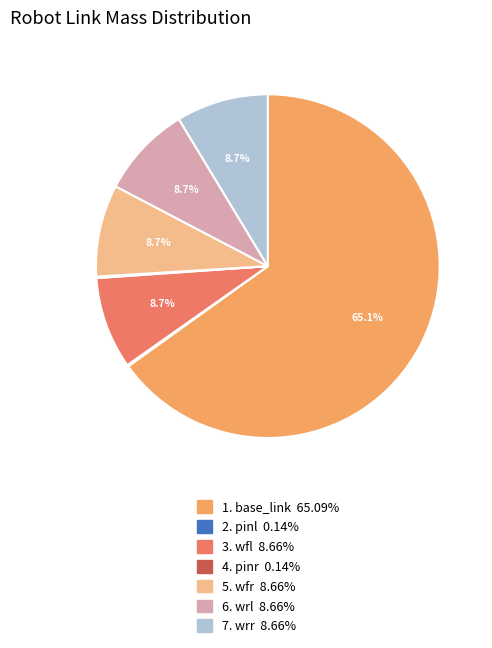

Is there a majority slice in this chart?

Yes